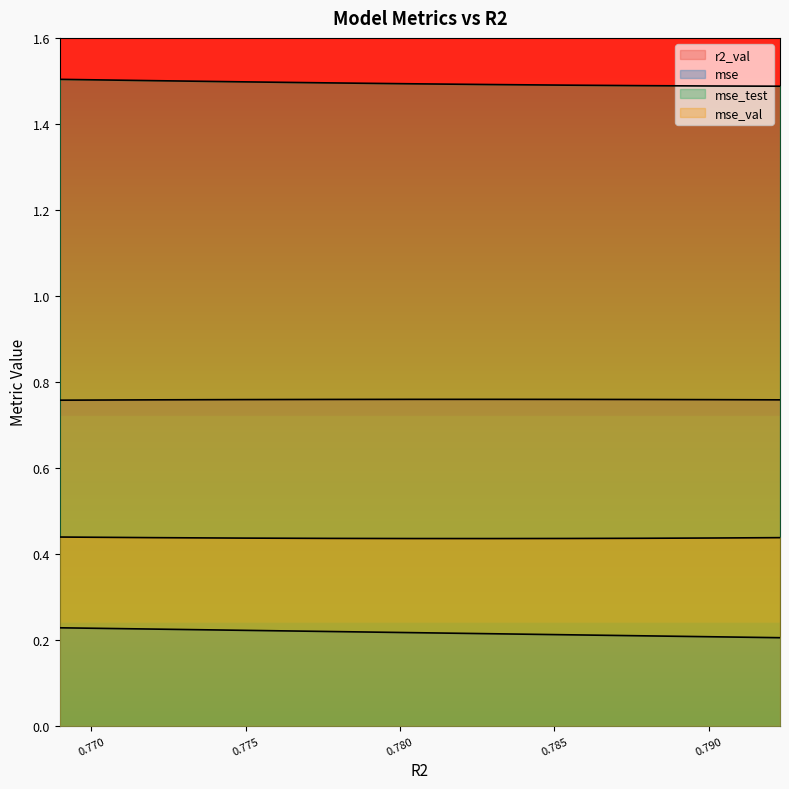

What is the value of the mse_test point at the 4th from the left?

1.5